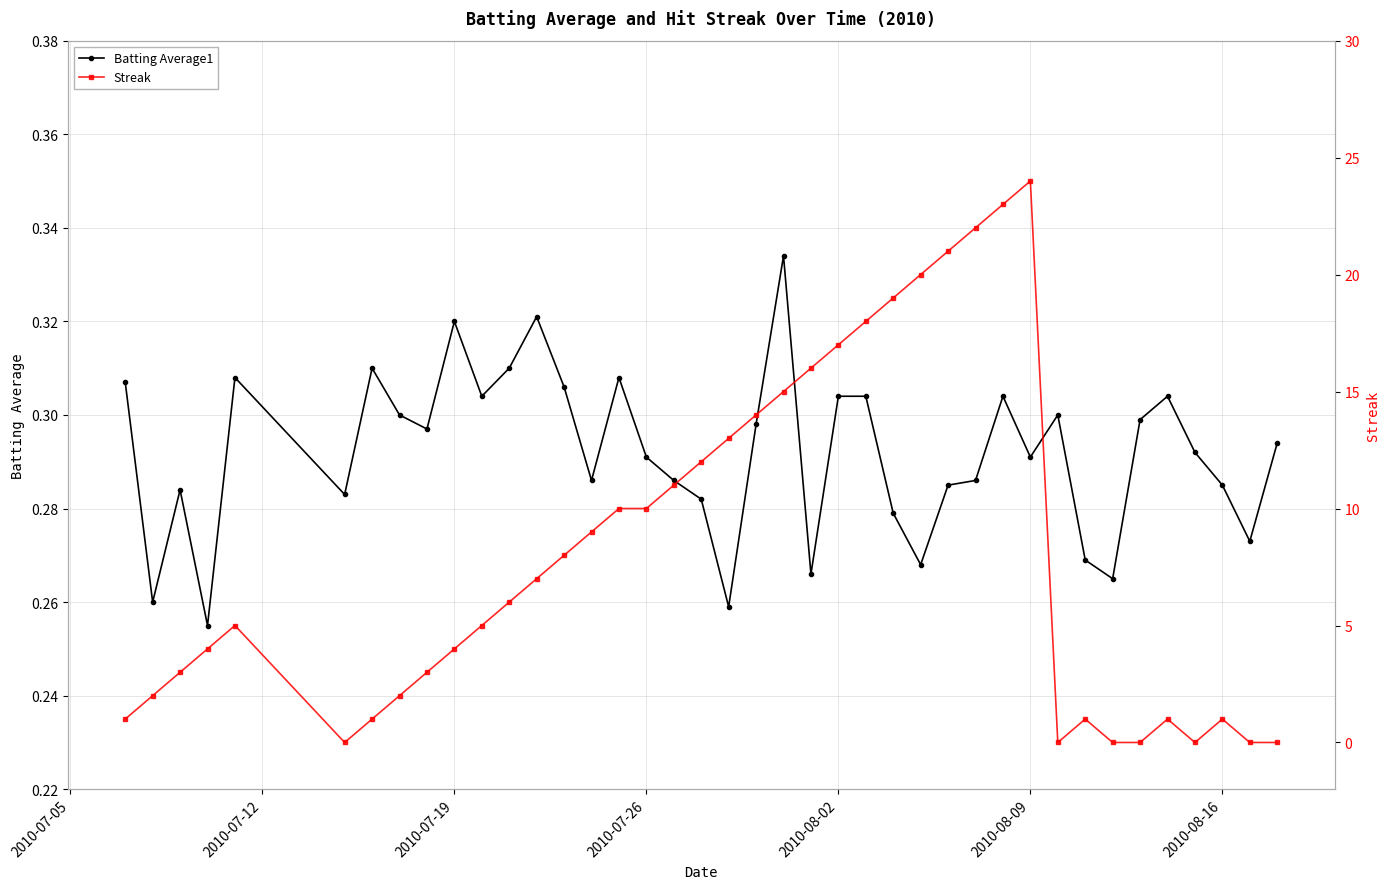

How many Batting Average1 values are between 0 and 1?

40